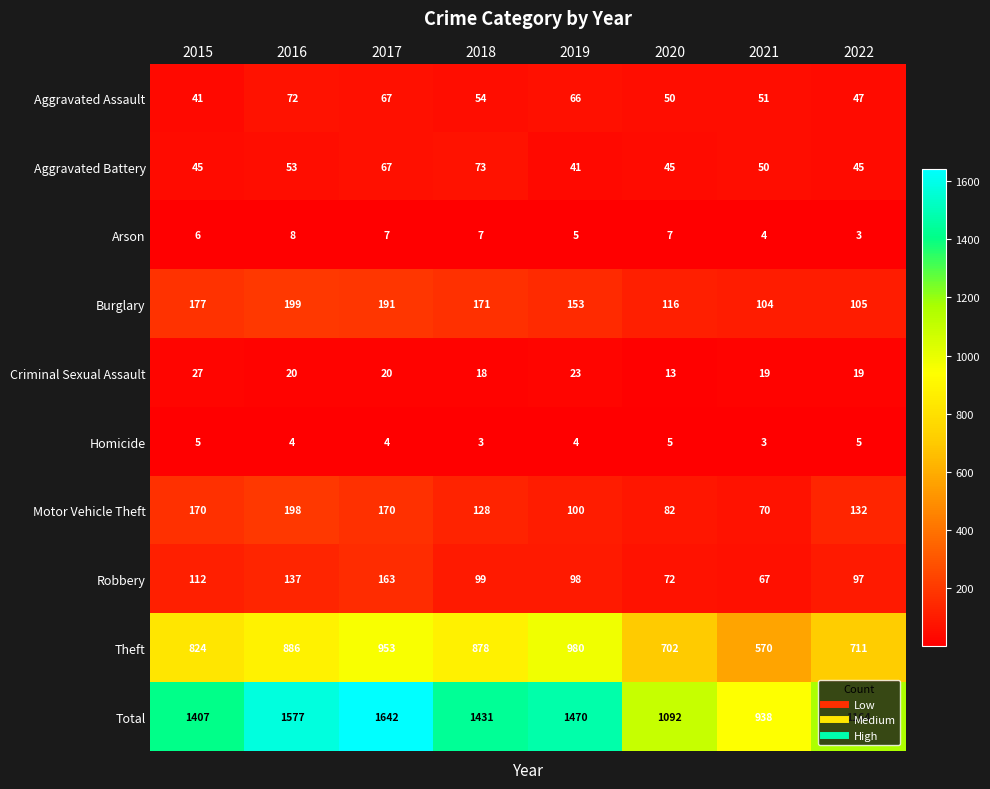

Count the number of data series in this chart.

10